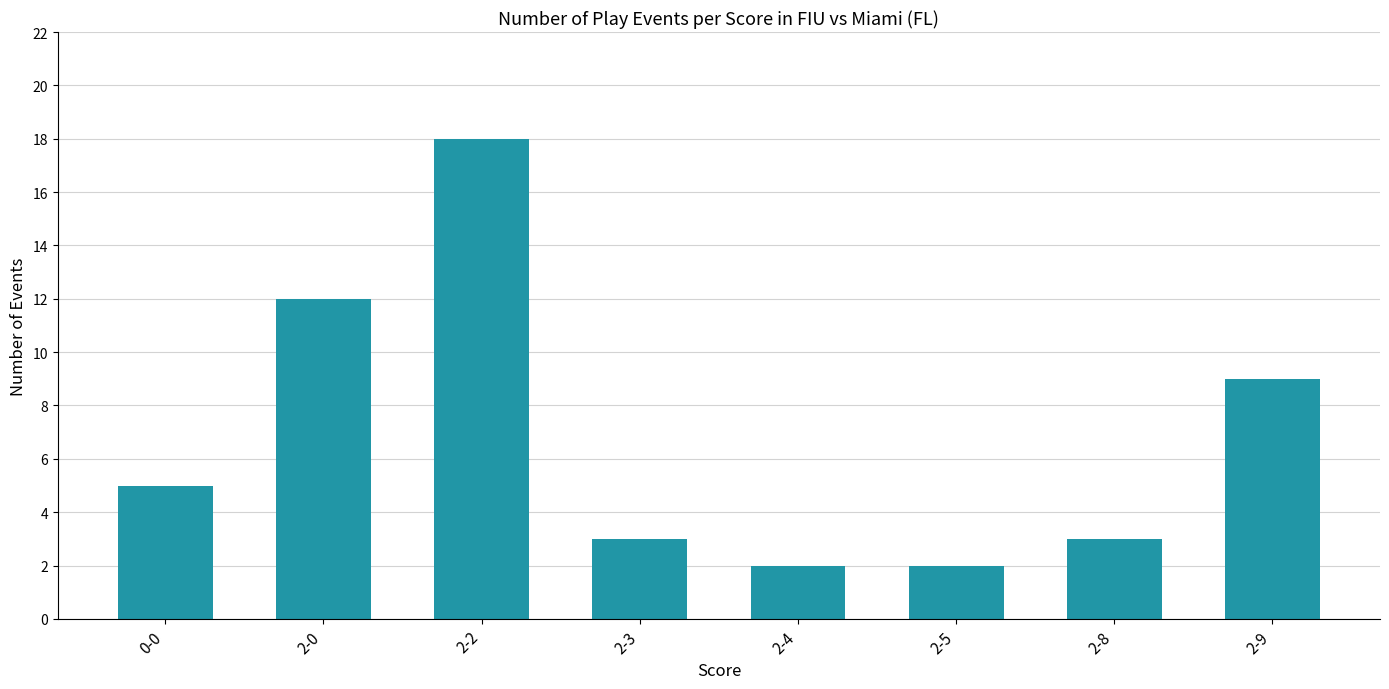

What is the maximum value shown in the chart?

18